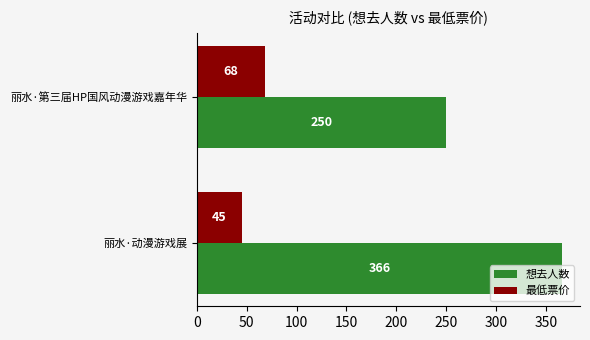

Rank the categories by 想去人数 value from lowest to highest.

丽水·第三届HP国风动漫游戏嘉年华, 丽水·动漫游戏展